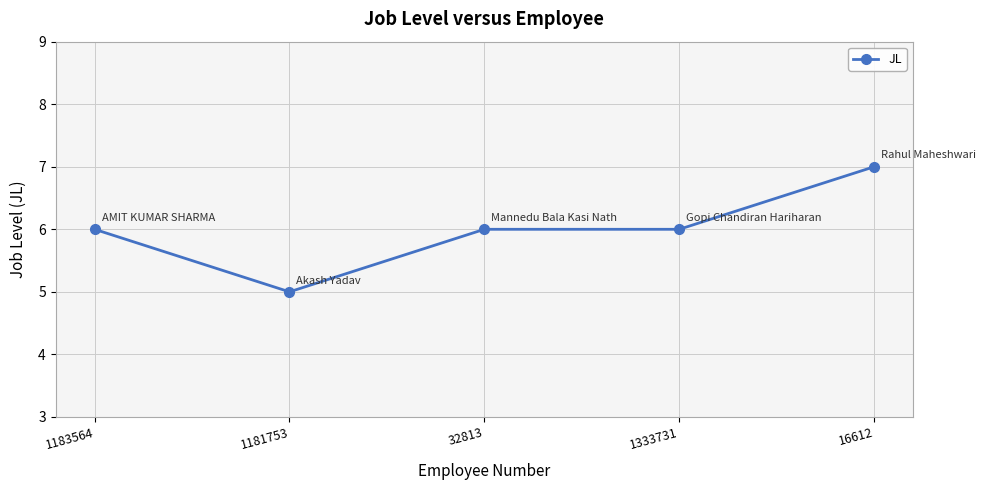

What is the difference between the values at 1181753 and 16612?

2